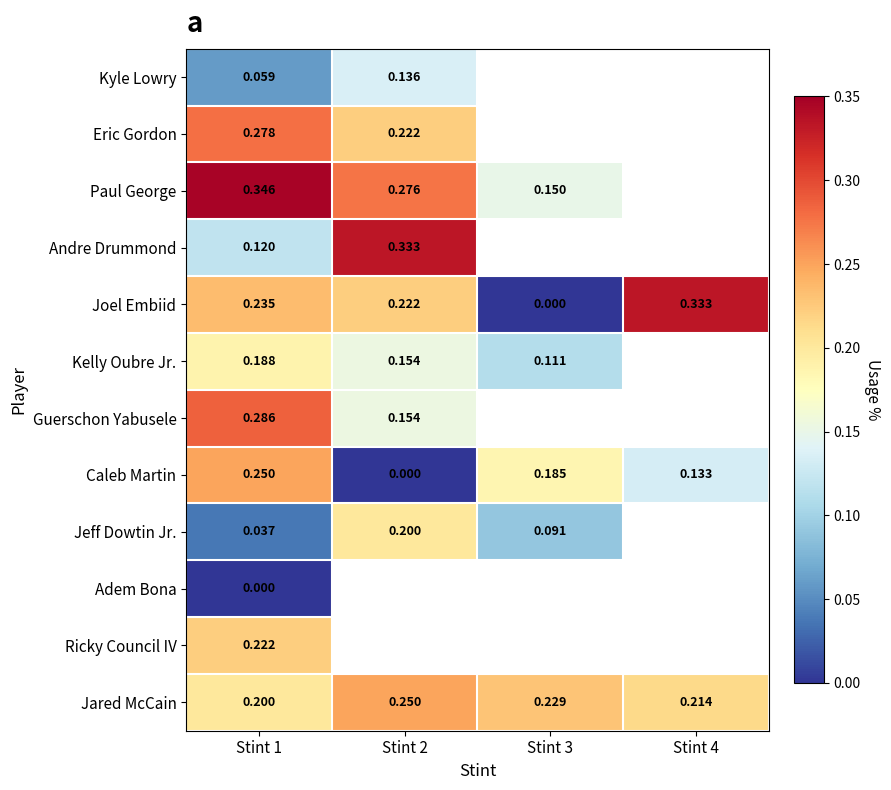

Which category has the highest value across all series?

Stint 1